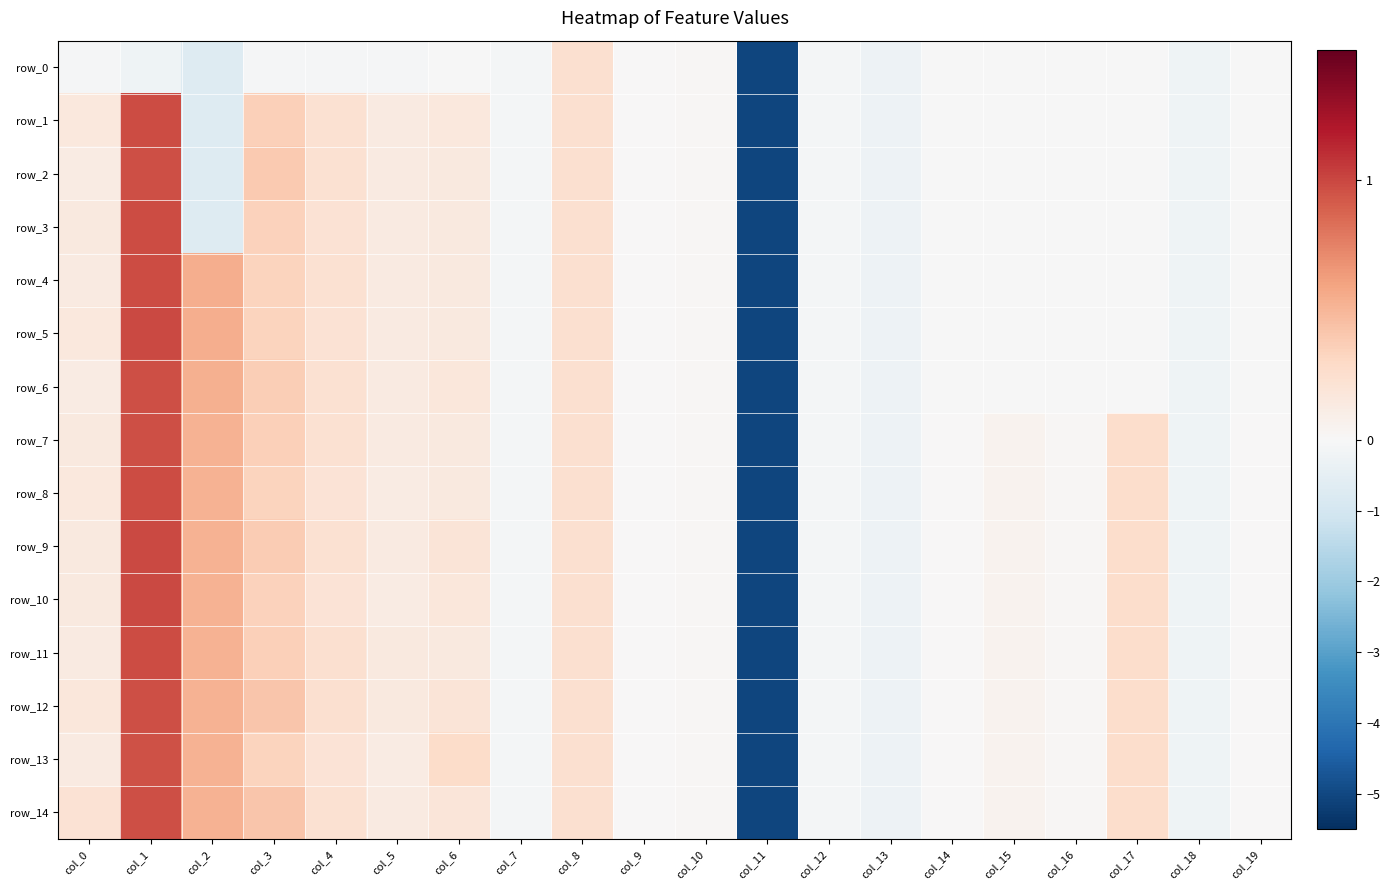

What is the difference between the second highest and minimum values in the row_5 series?

5.6